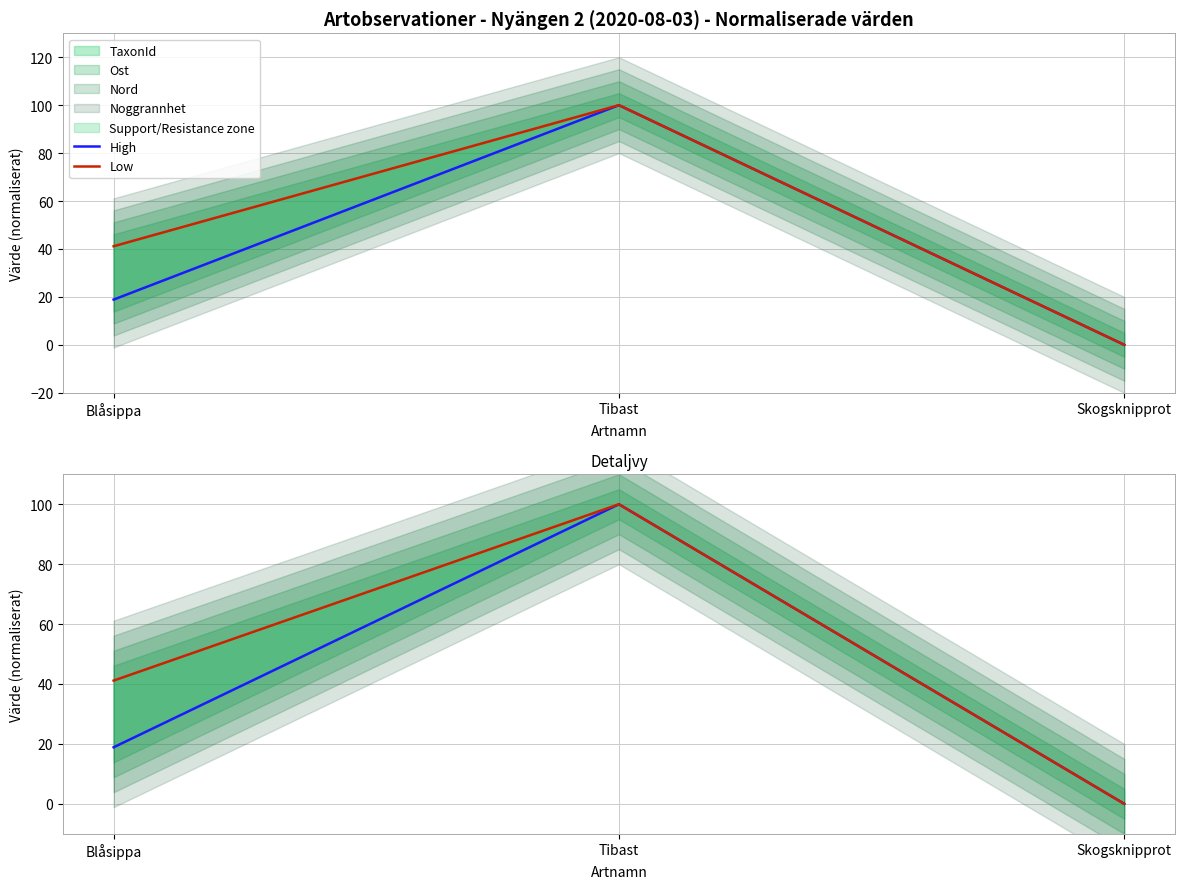

List the series in order of their overall mean, lowest first.

High, Low